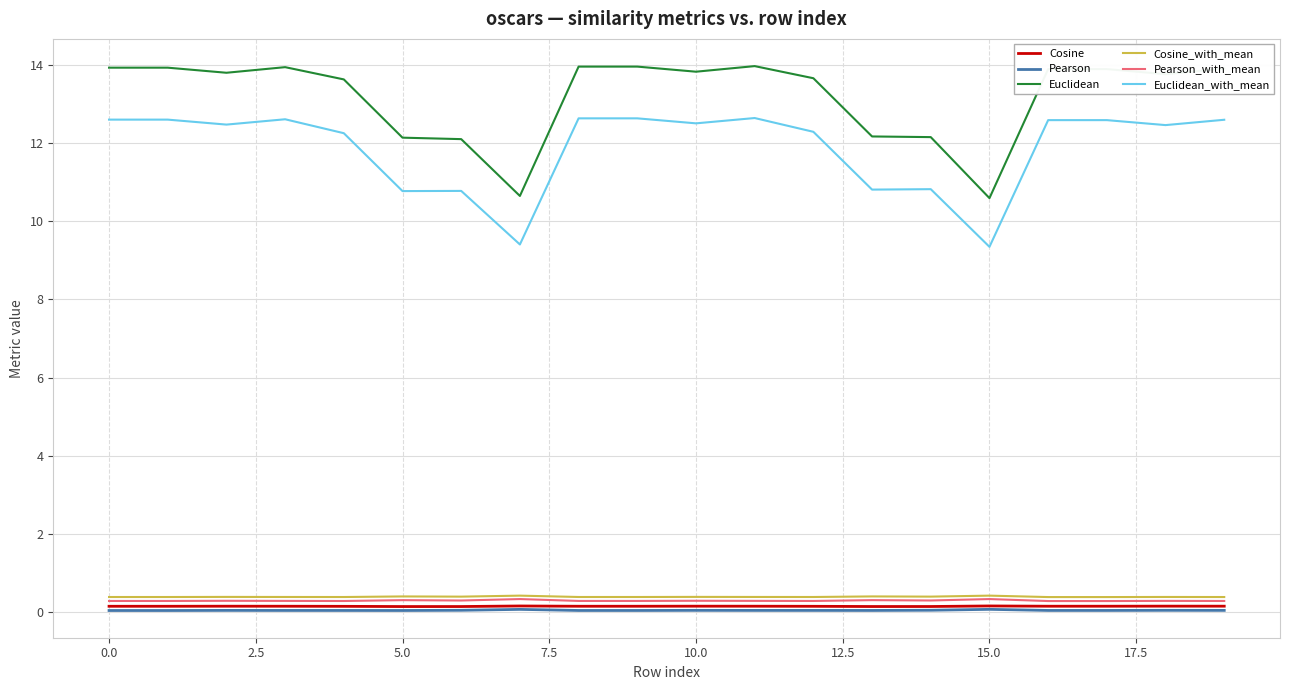

True or false: Pearson and Euclidean_with_mean cross at least once.

False